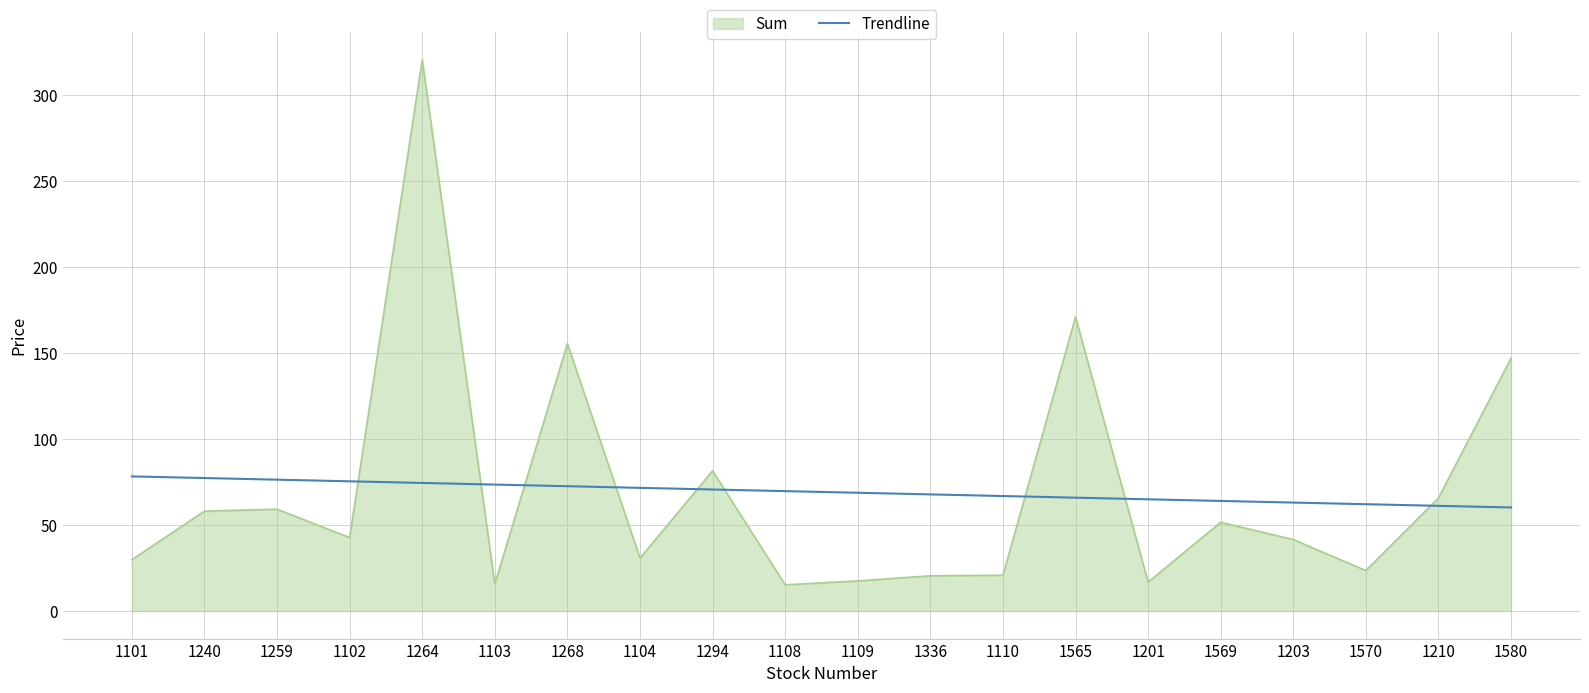

What position from the right is 1109?

10